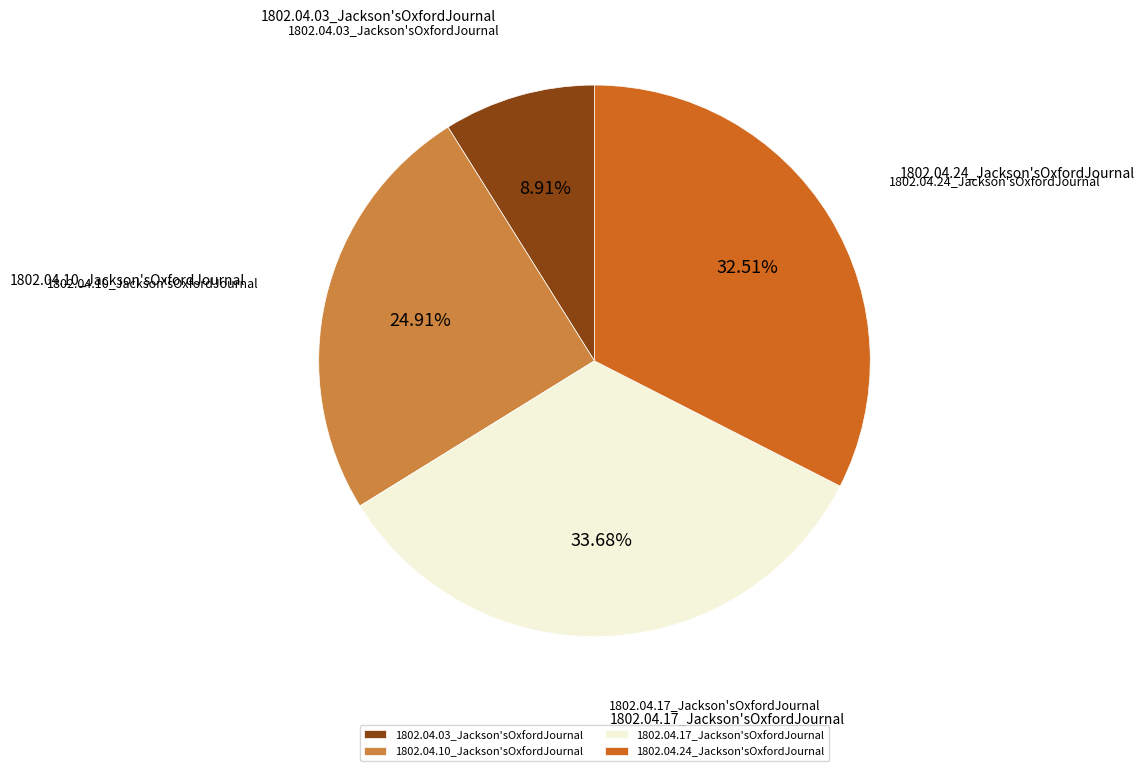

How many slices are in this pie chart?

4